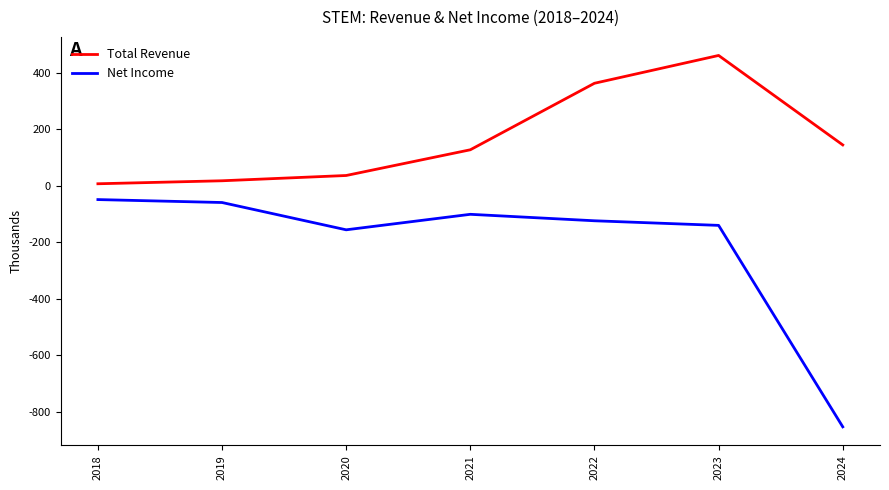

Is the value of Net Income at 2020 greater than the value of Total Revenue at 2018?

No